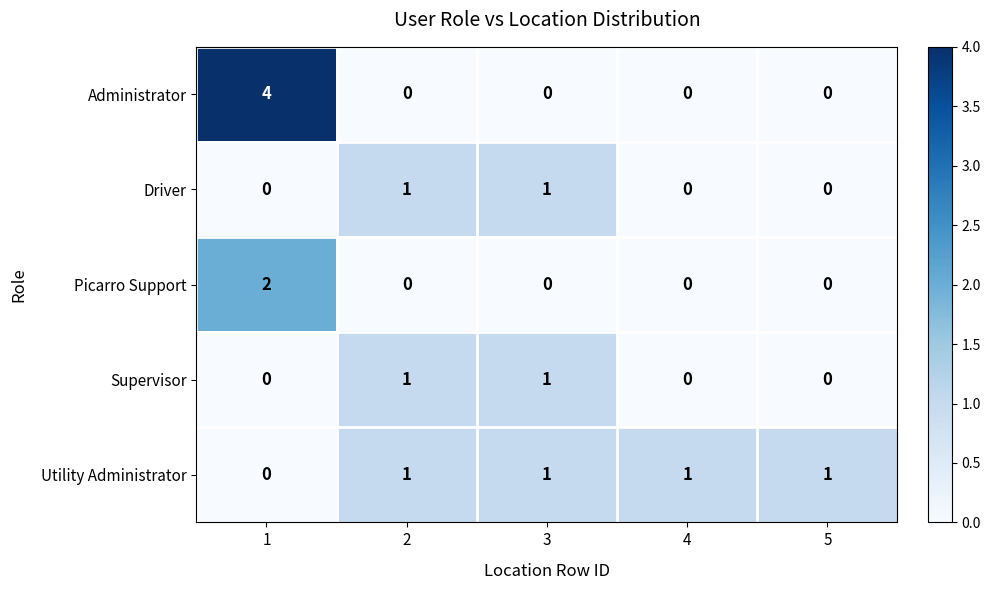

How many series are shown in this chart?

5